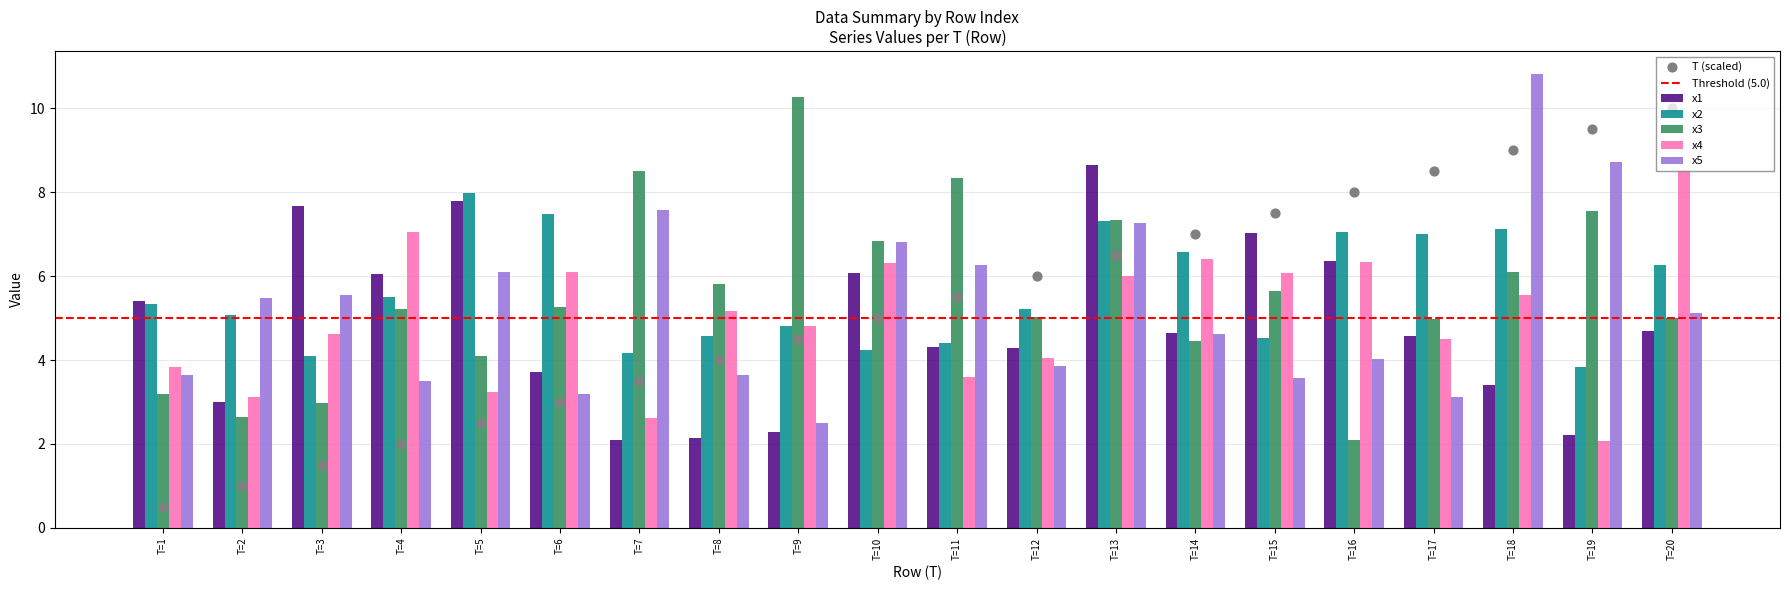

Is the value of x2 at T=17 greater than the value of x3 at T=19?

No